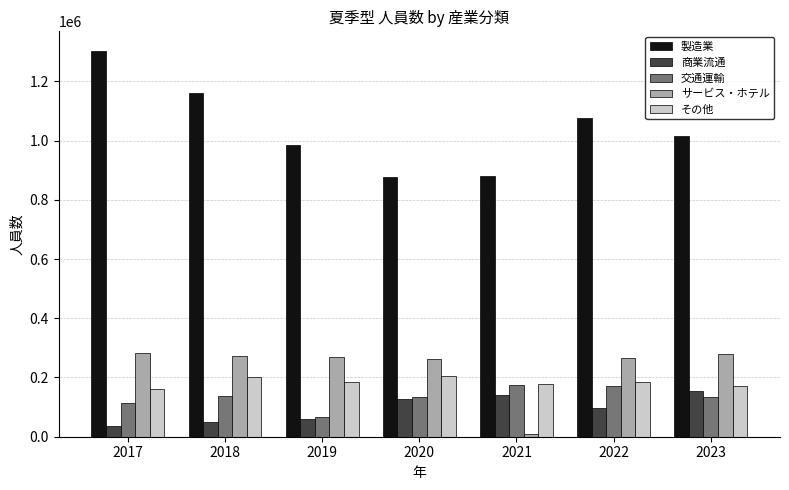

Is the value of サービス・ホテル at 2021 greater than the value of 交通運輸 at 2018?

No